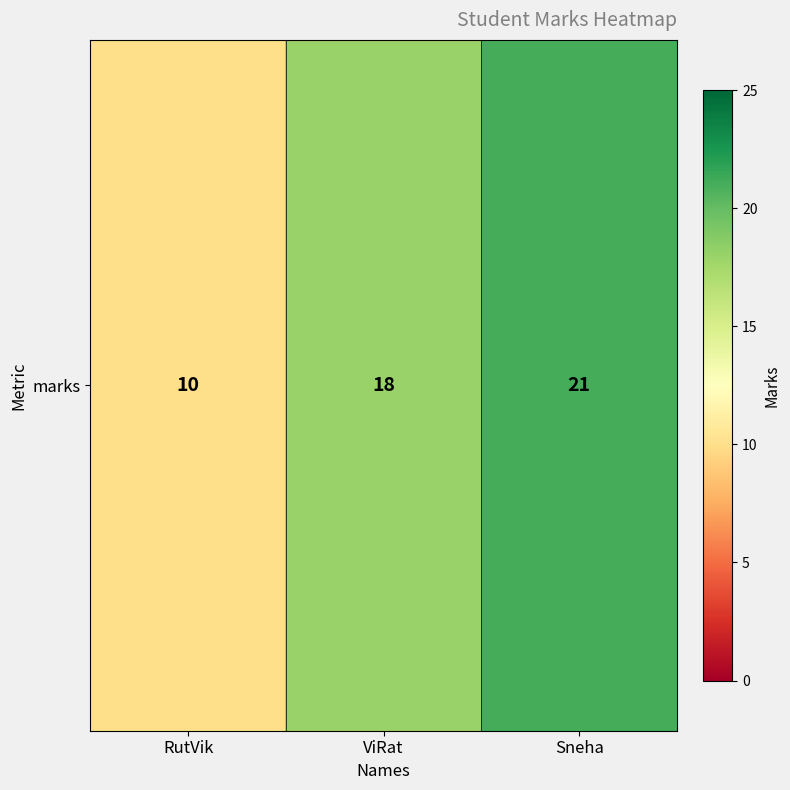

Is it true that the value at RutVik is 6?

False